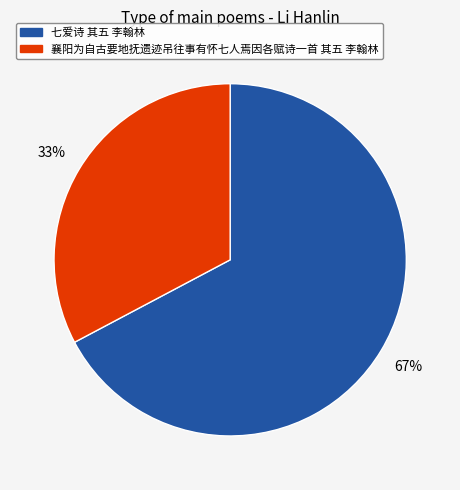

Is it true that 七爱诗 其五 李翰林 is 67% of the pie?

True